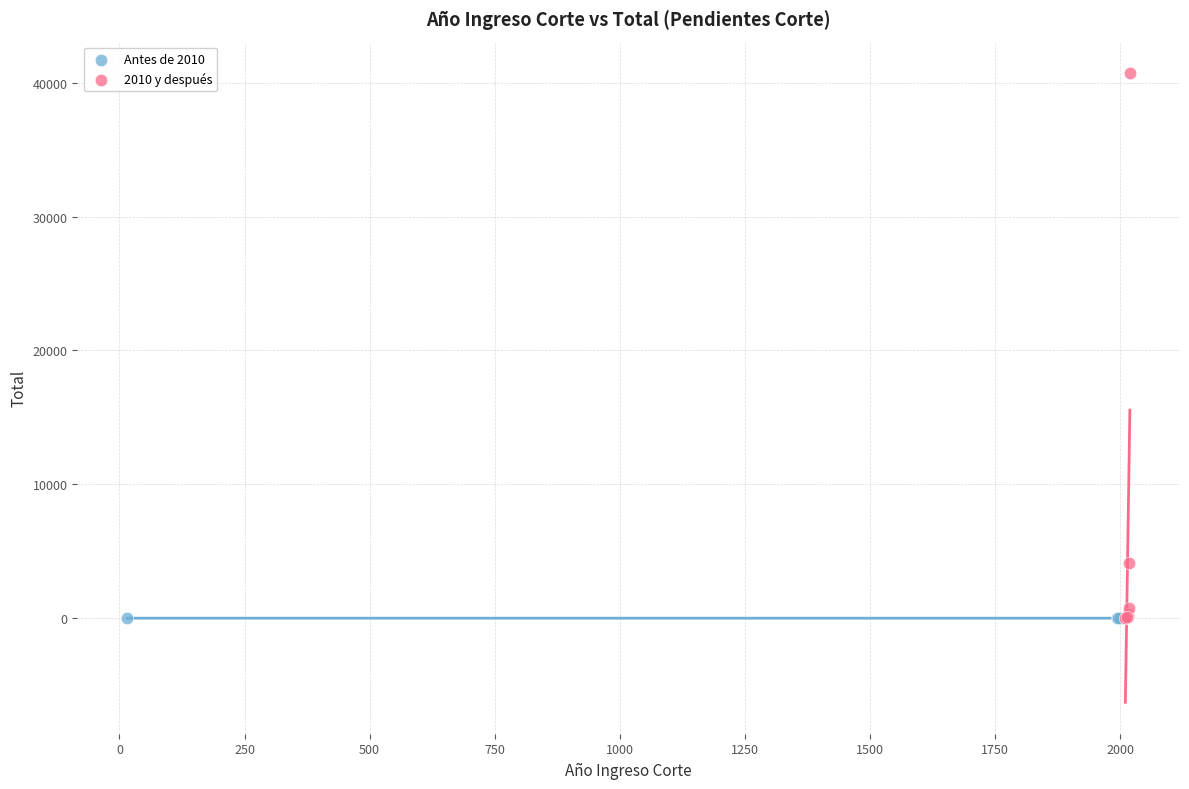

Which series contains the highest Y value?

2010 y después